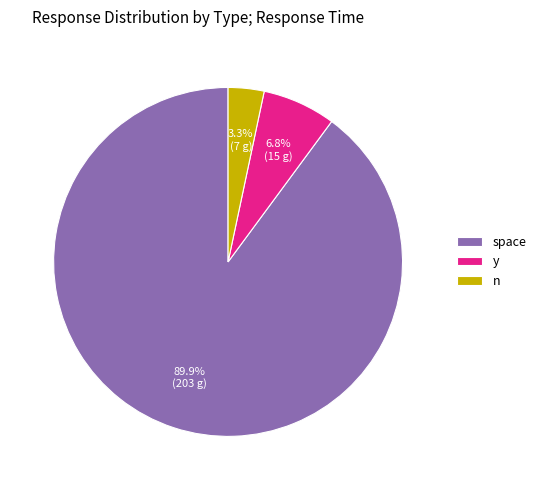

Is there any slice that represents more than half of the pie?

Yes